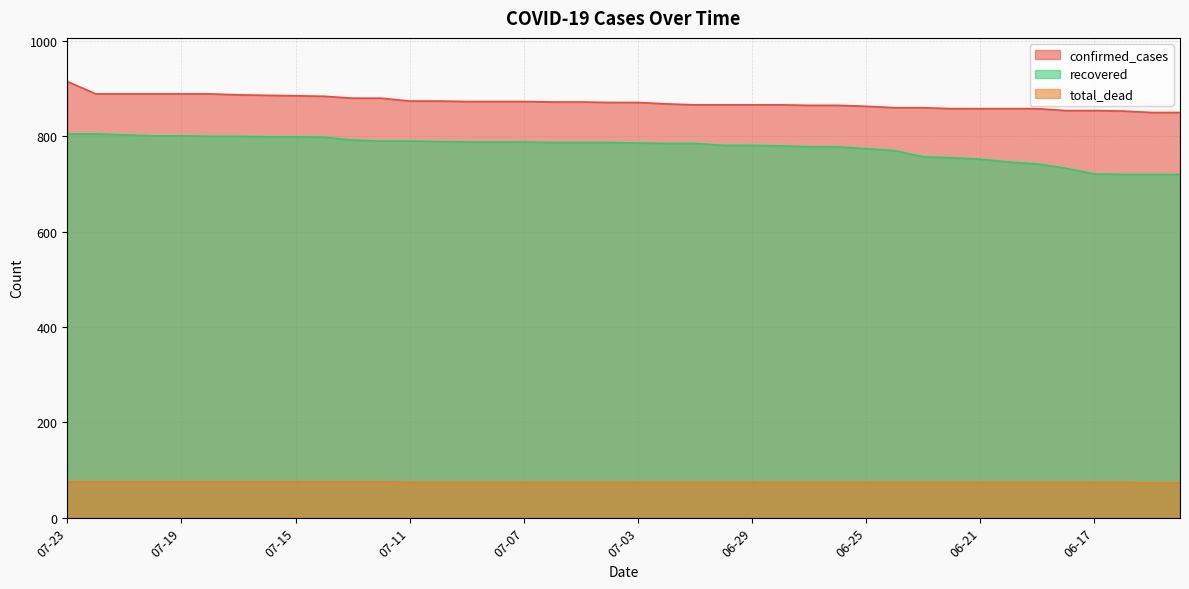

What is the value of the total_dead point at the 1st from the left?

75